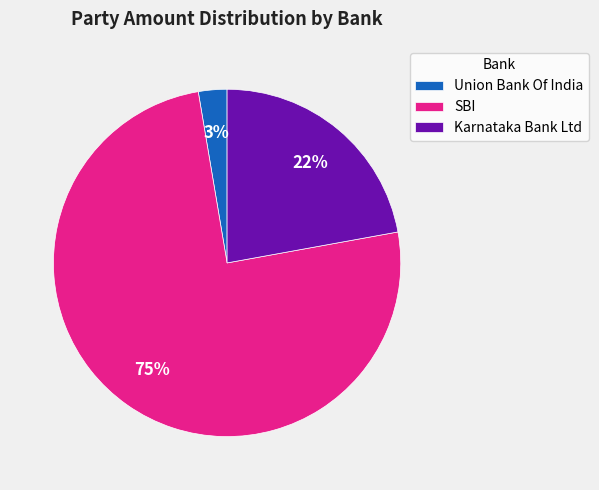

To the nearest percent, what is the average slice percentage?

33%